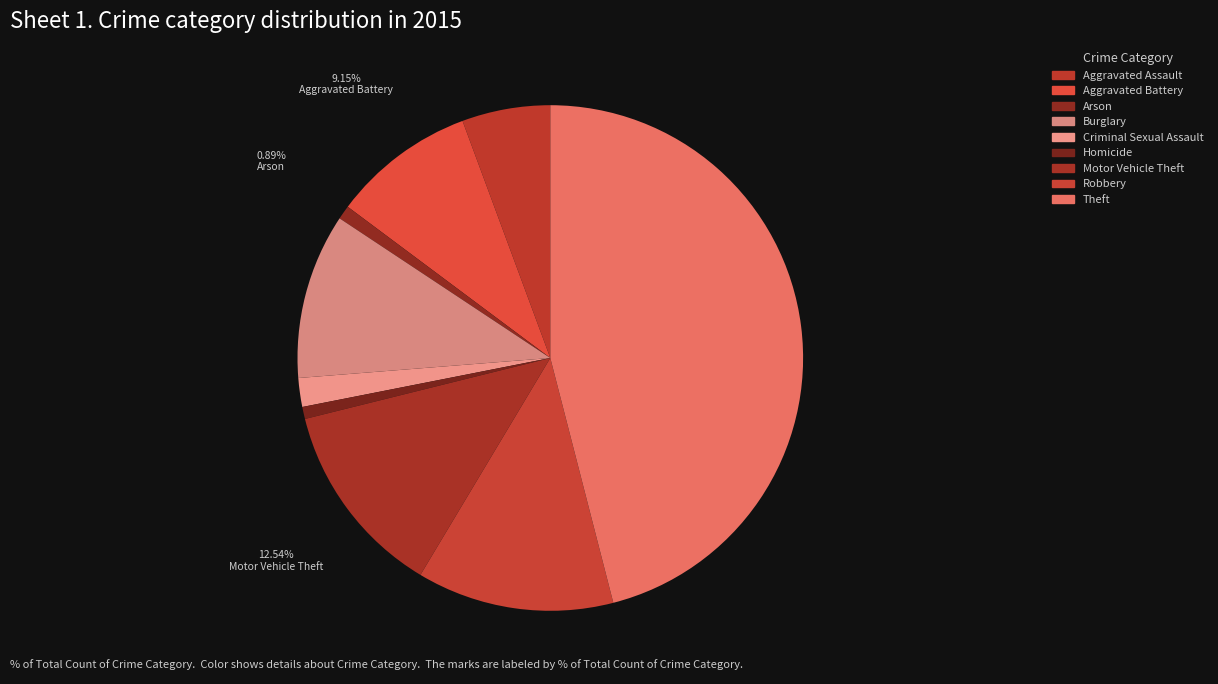

Is Aggravated Battery the majority of the pie?

No